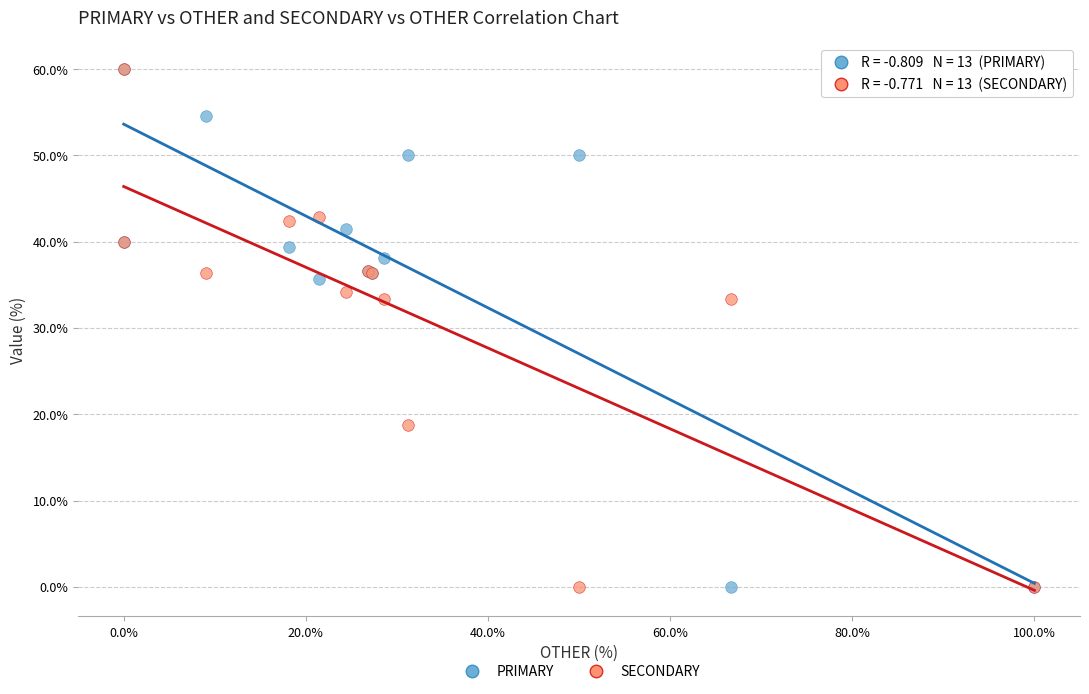

What are all the series names shown in the legend?

PRIMARY, SECONDARY